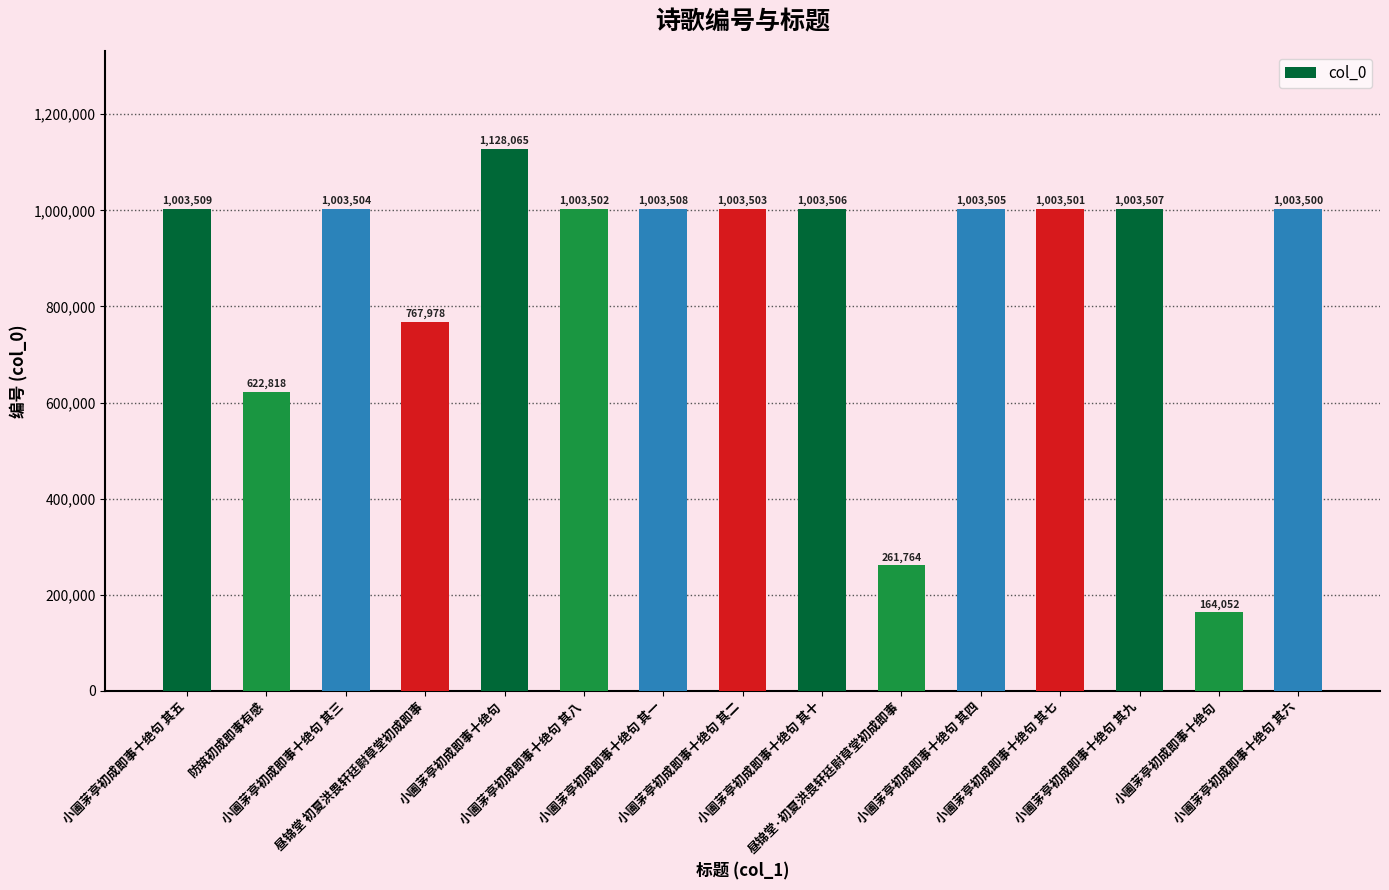

How many distinct data groups are displayed?

1